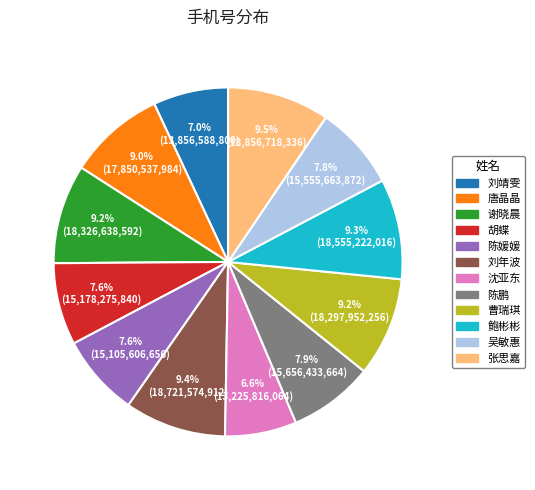

What portion of the pie excludes 胡蝶?

92.4%